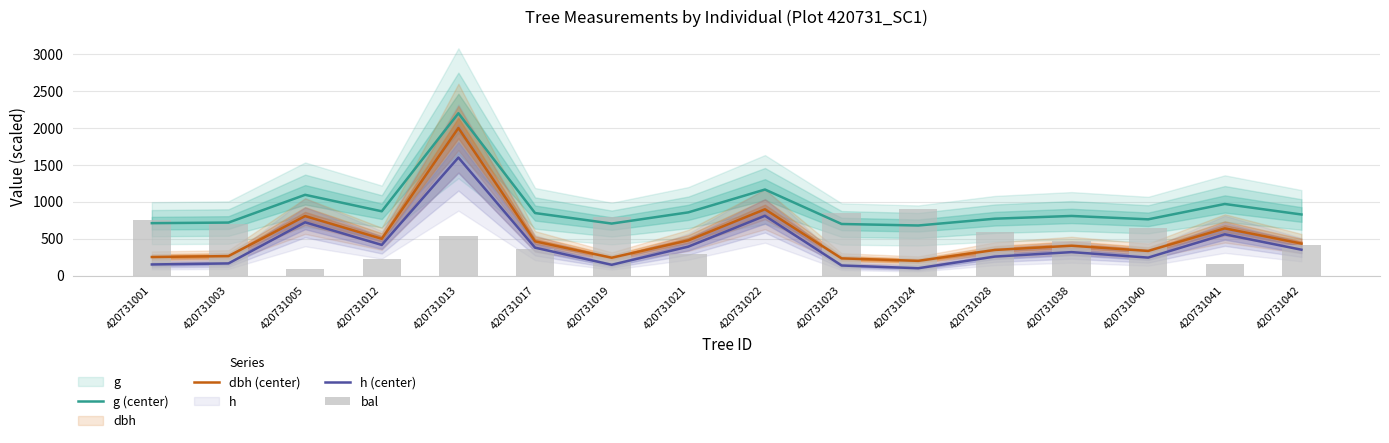

The g (center) series shows 1029.6 at 420731024. True or false?

False